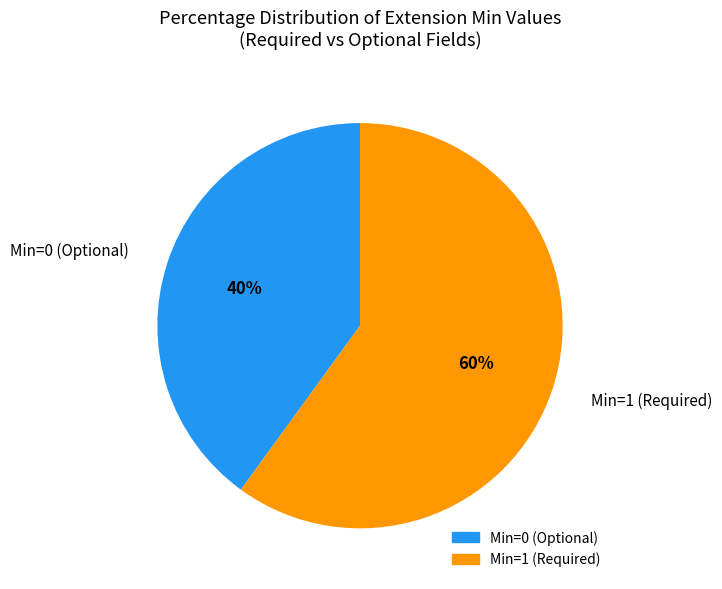

Is there a majority slice in this chart?

Yes